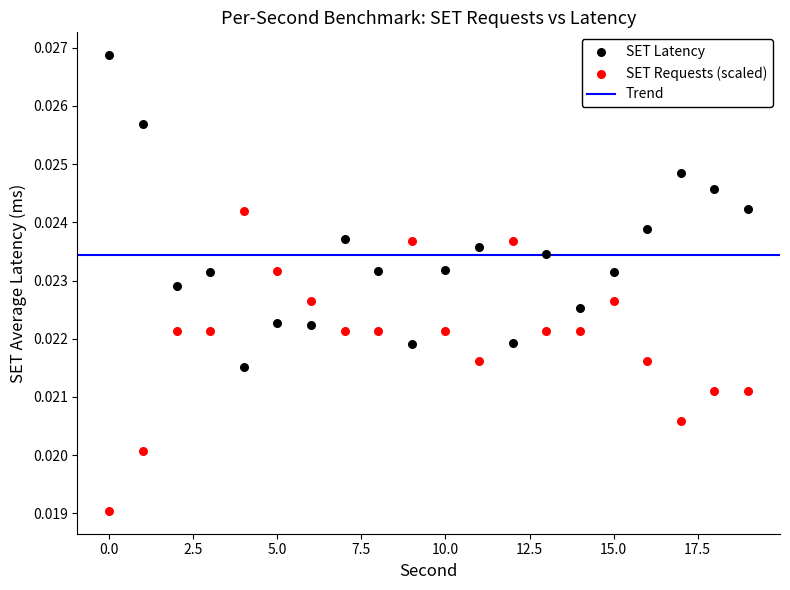

Which series contains the highest Y value?

SET Latency